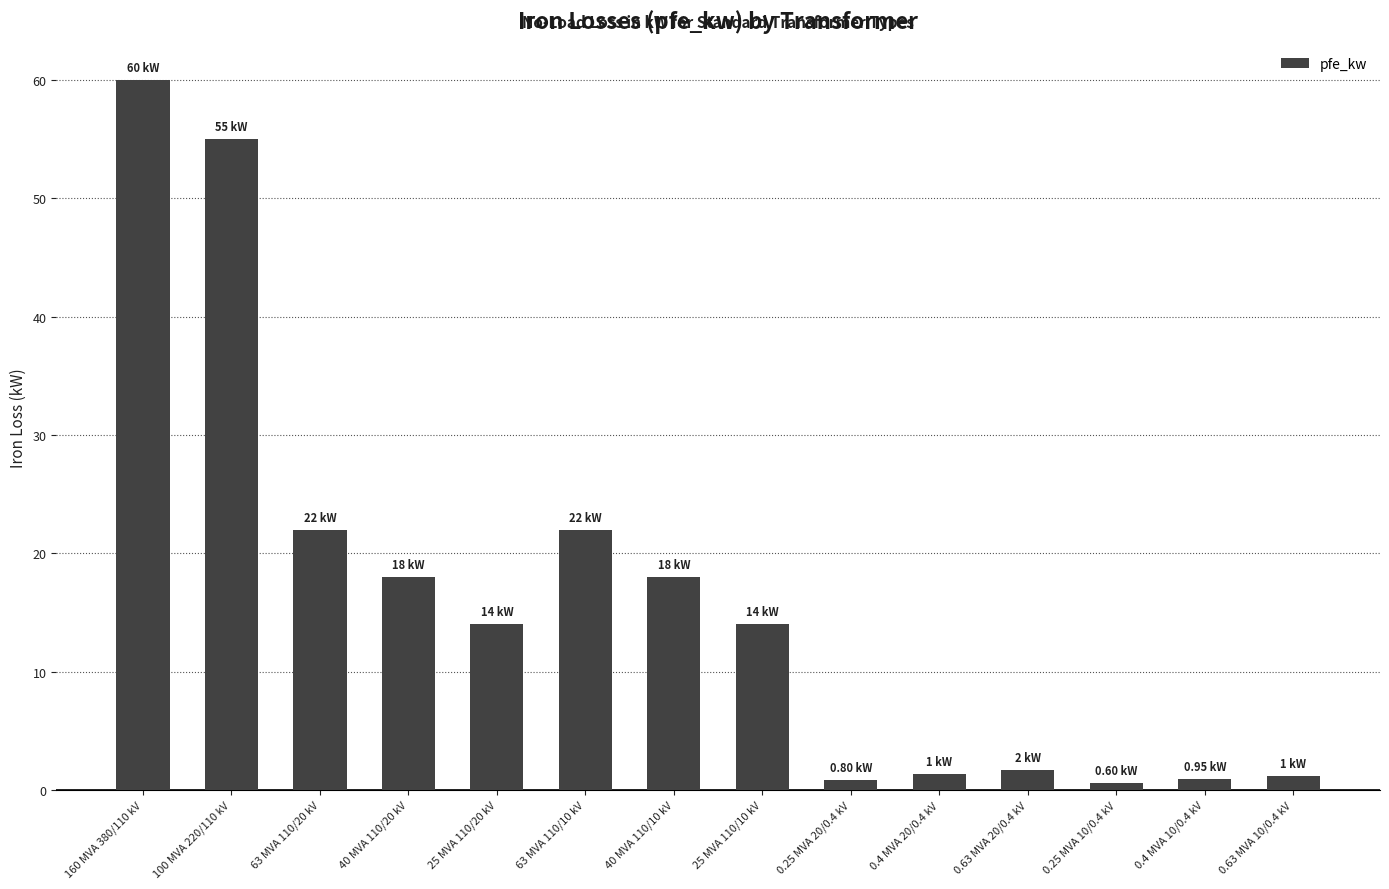

What is the sum of all values?

229.5